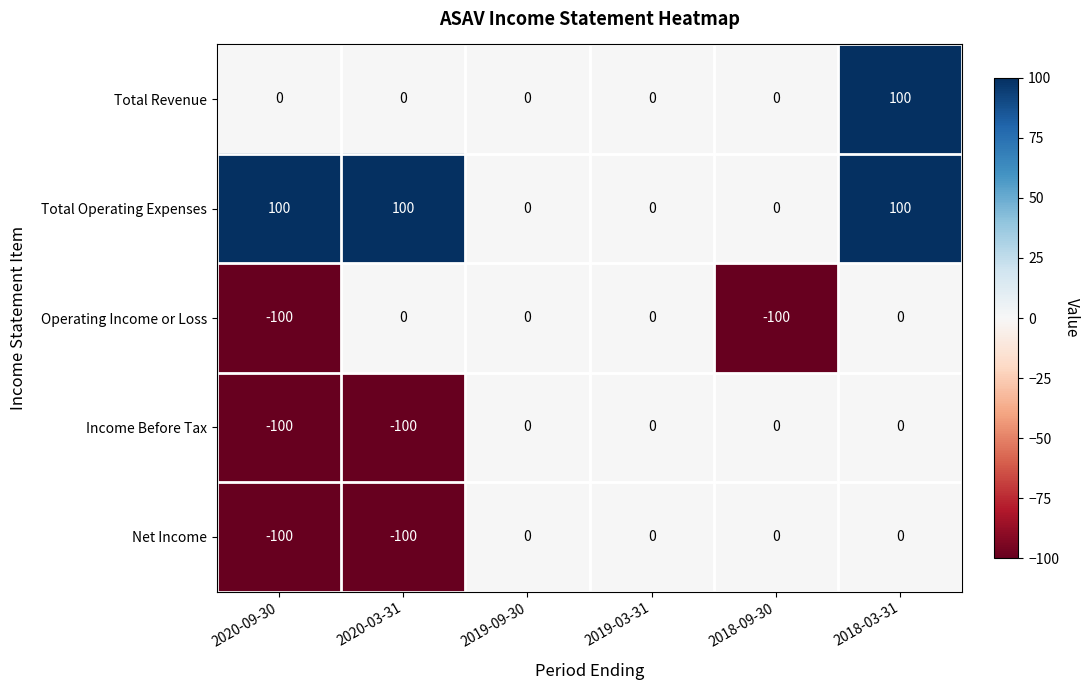

Between 2020-09-30 and 2020-03-31, which series saw the biggest shift?

Operating Income or Loss